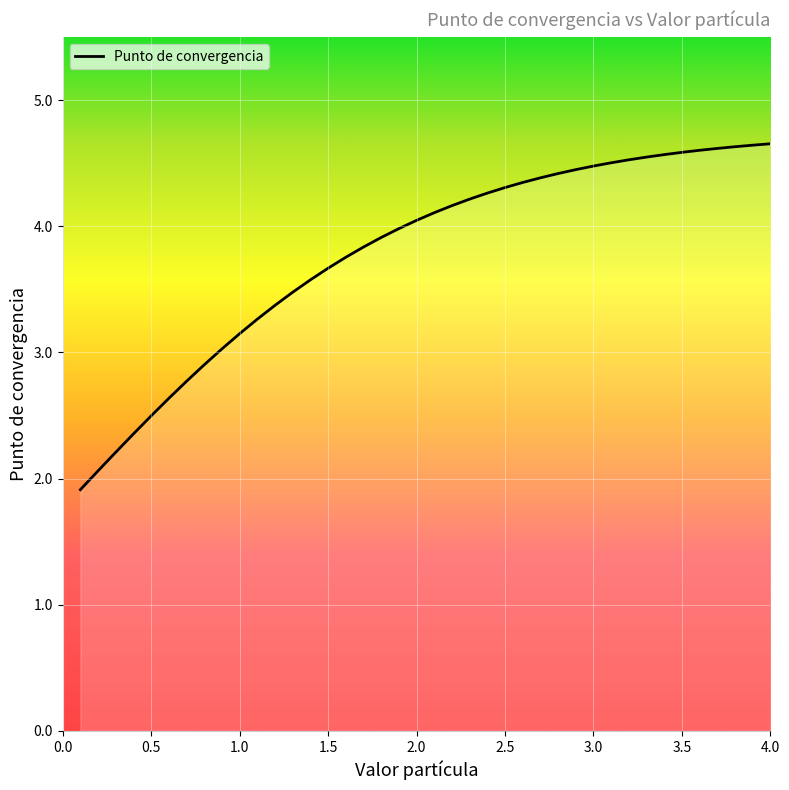

What is the difference between the maximum and second lowest values?

2.6